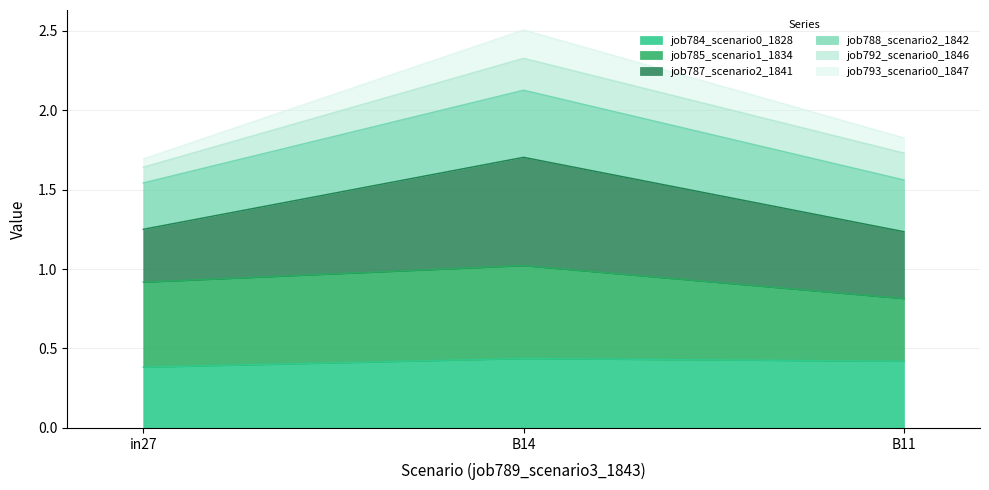

At which category is the sum across all series the highest?

B14